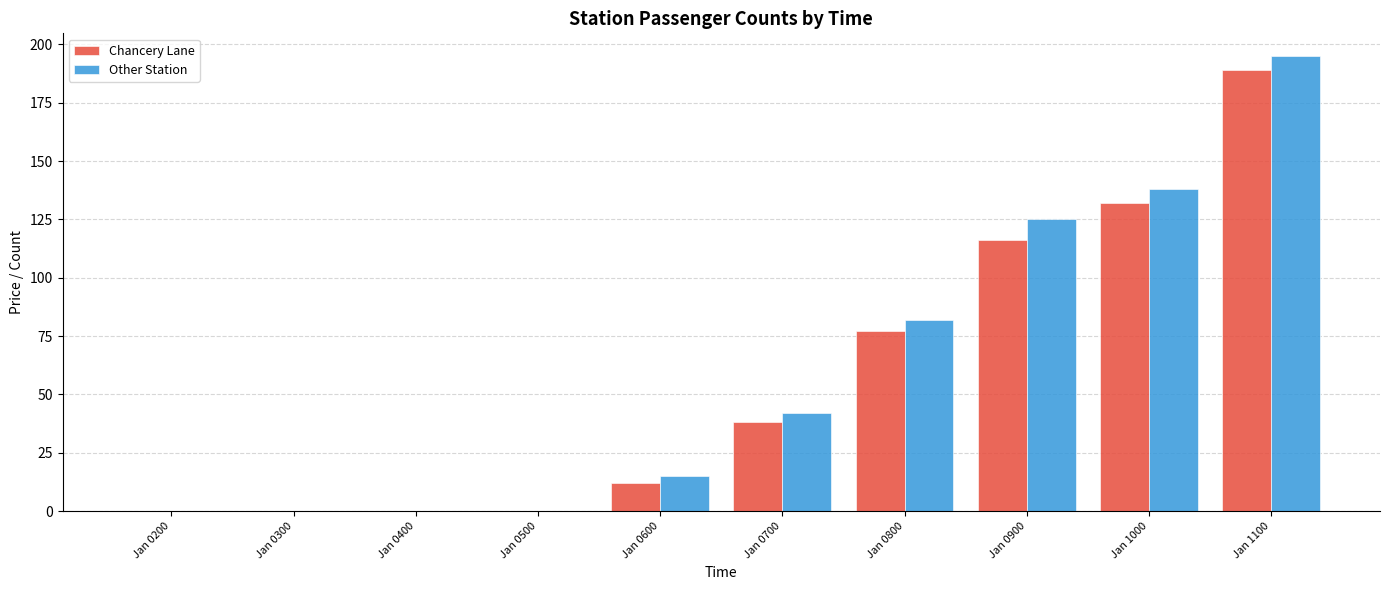

What is the average value of the Other Station series?

60